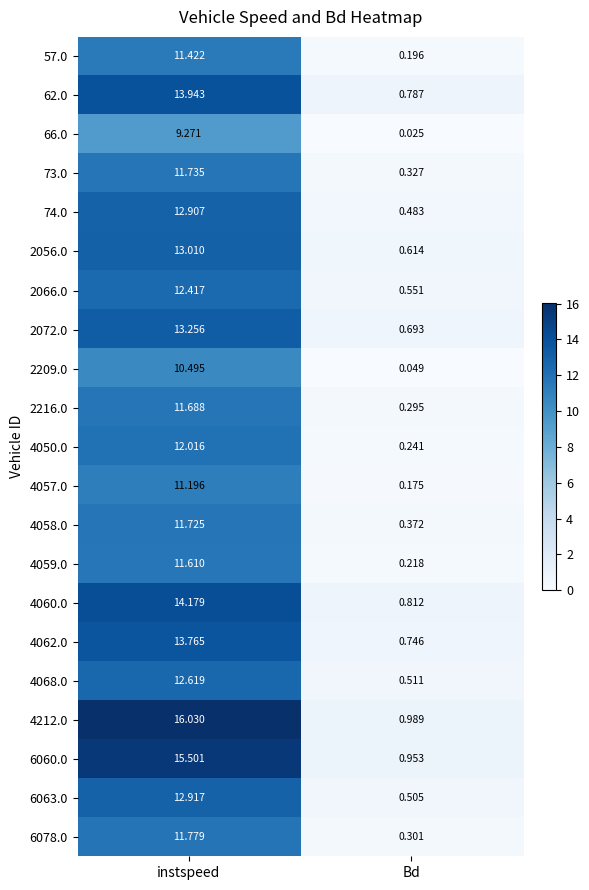

At which label does 4057.0 first exceed 11?

instspeed